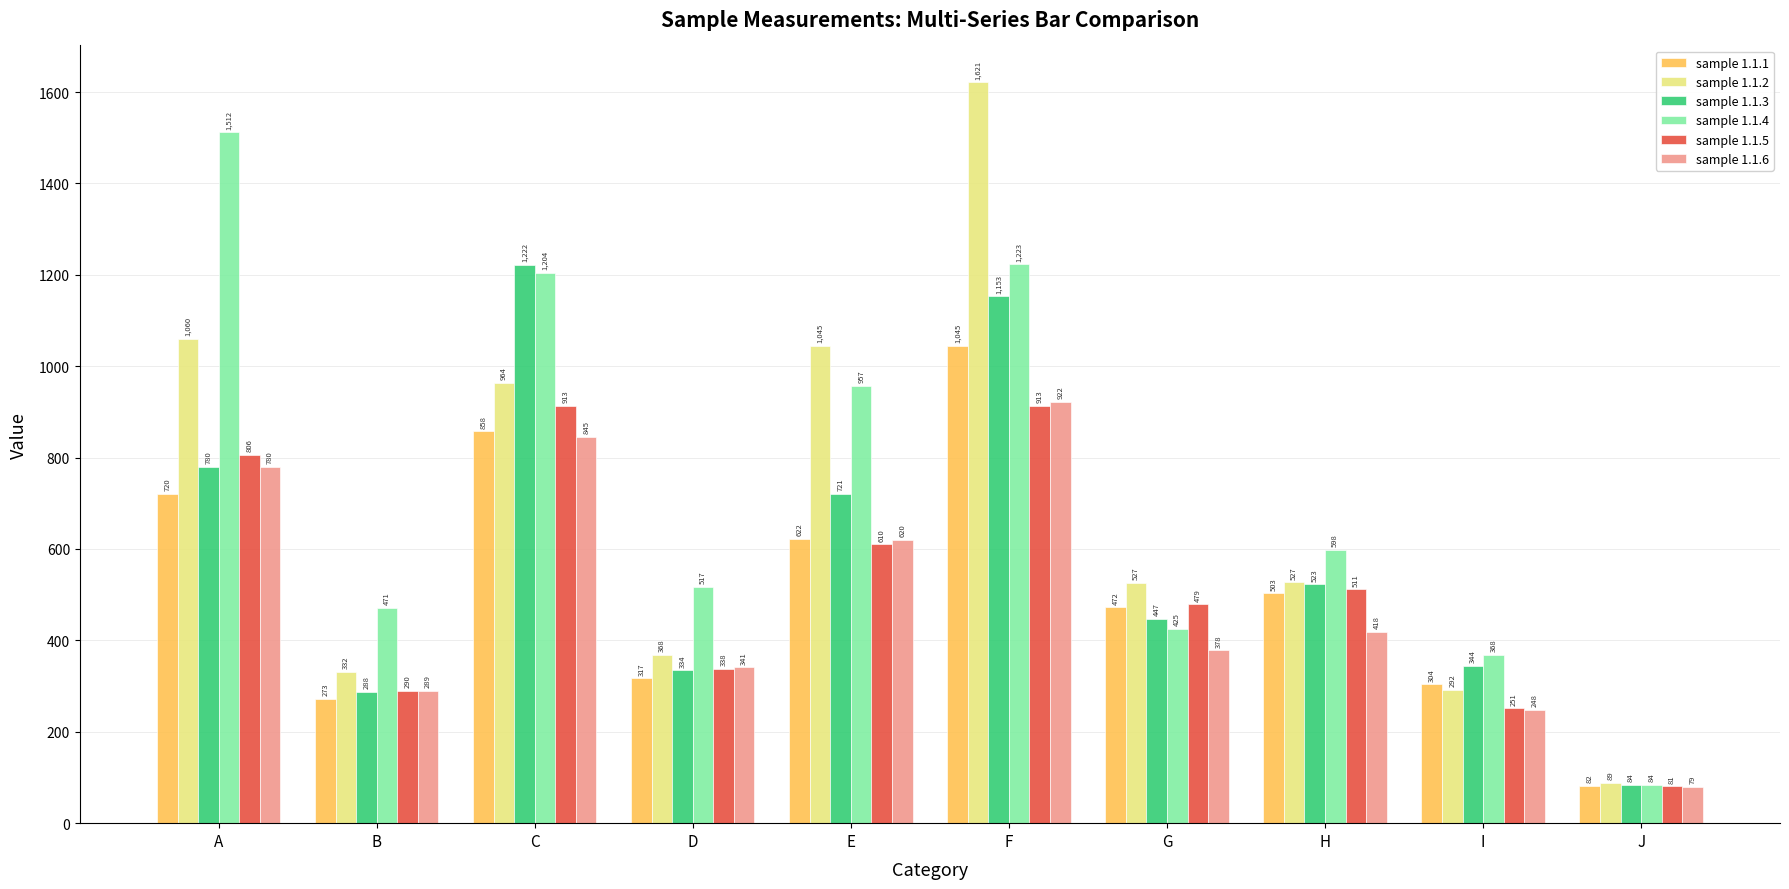

What is the spread (max minus min) of values at F?

707.7